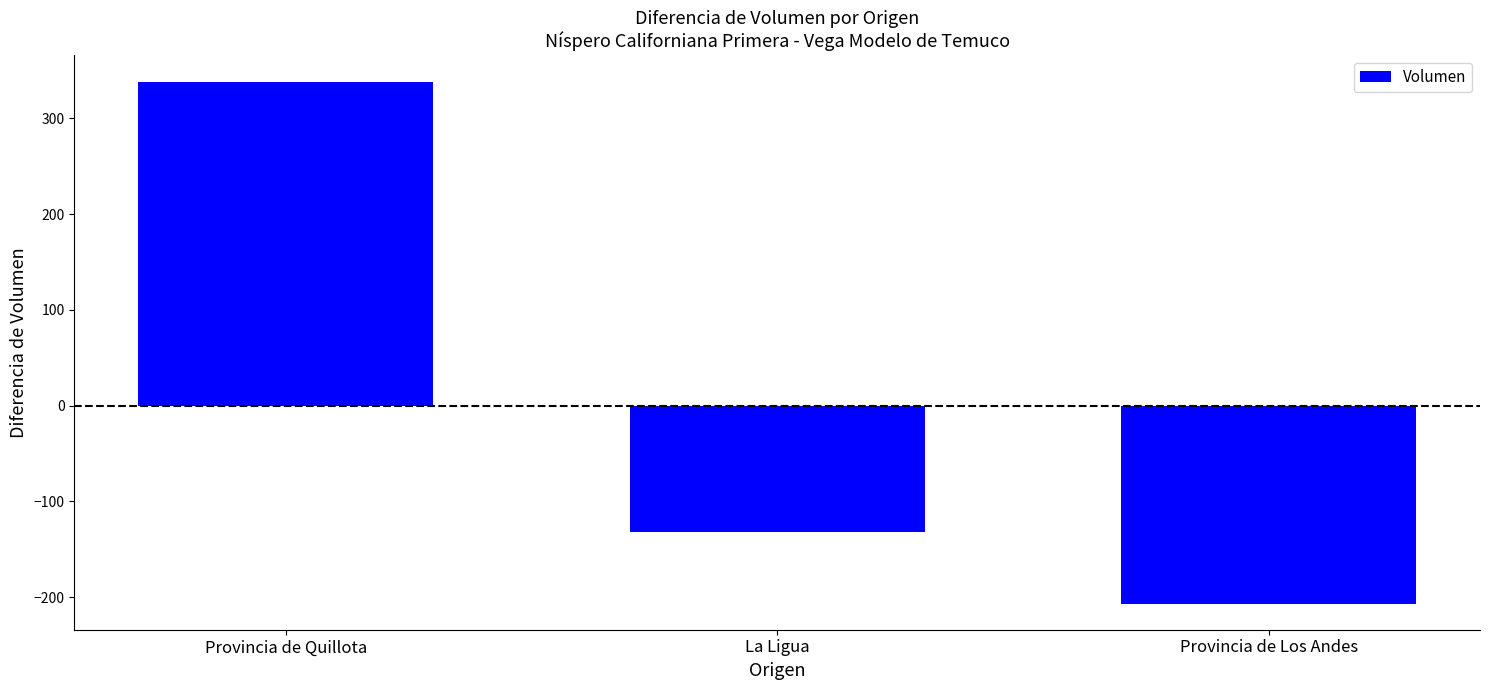

Which category has the highest value across all series?

Provincia de Quillota